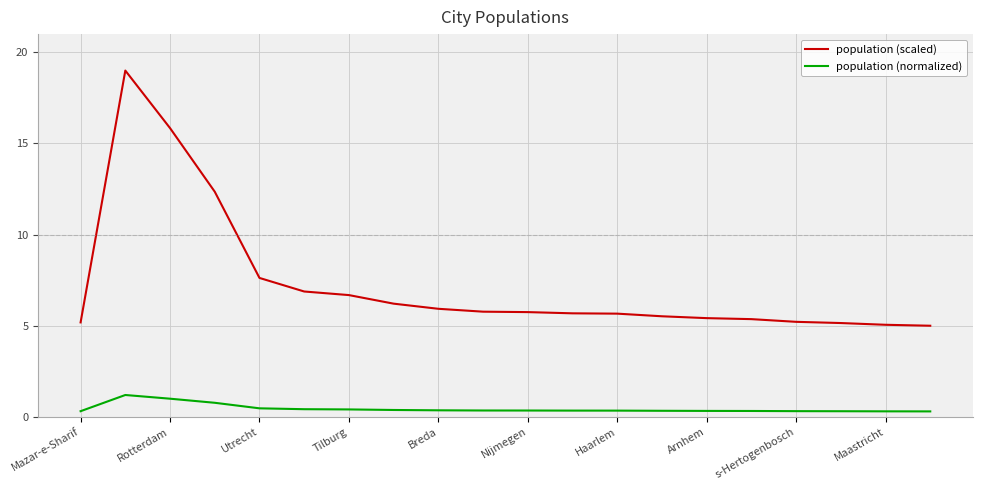

Which series has the largest range (max minus min)?

population (scaled)